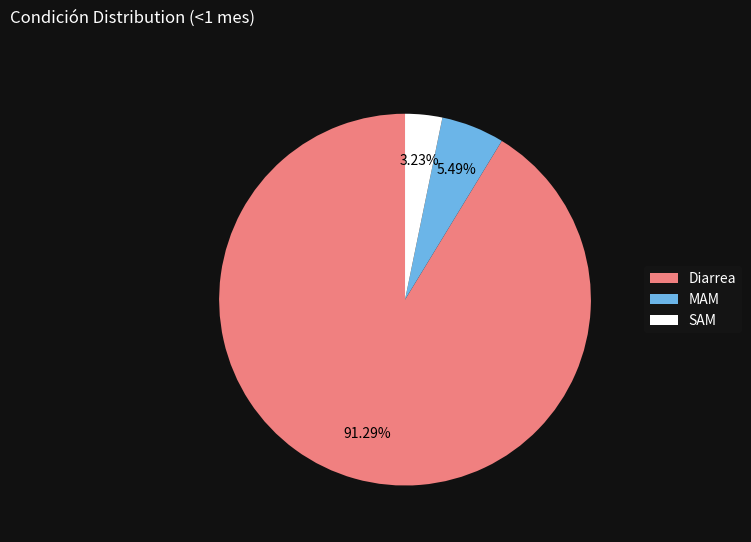

Is it true that Diarrea is 91% of the pie?

True